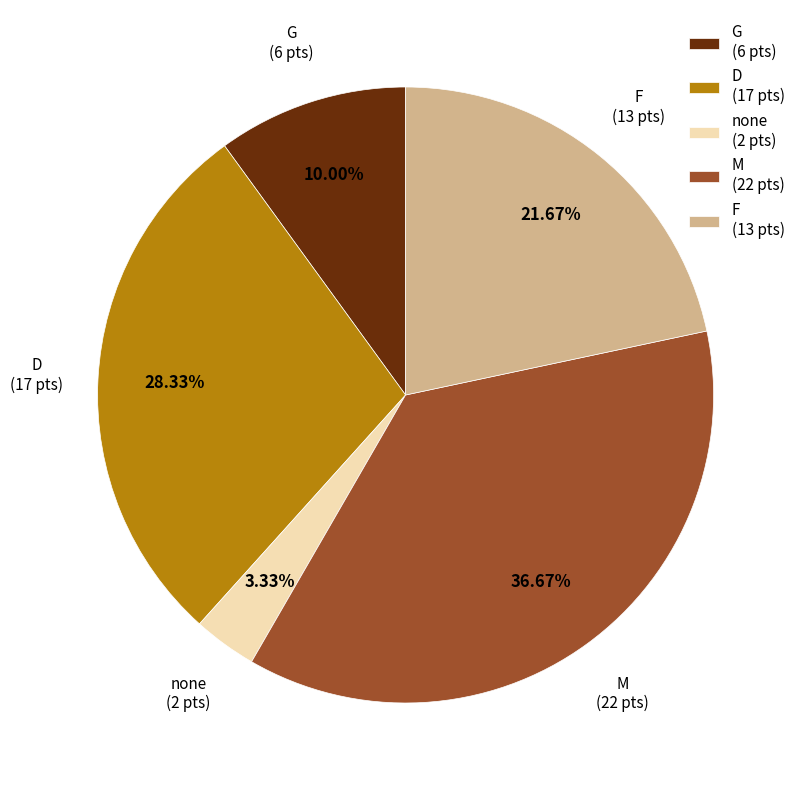

Is the sum of D (17 pts) and none (2 pts) greater than half?

No